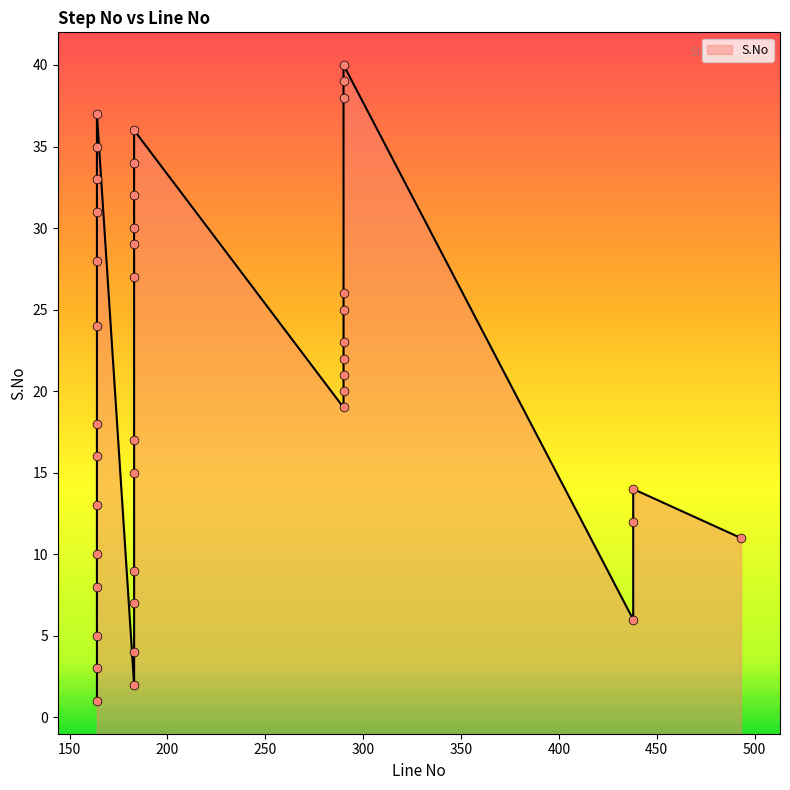

What is the ratio of the value at 493 to the value at 164?

0.4